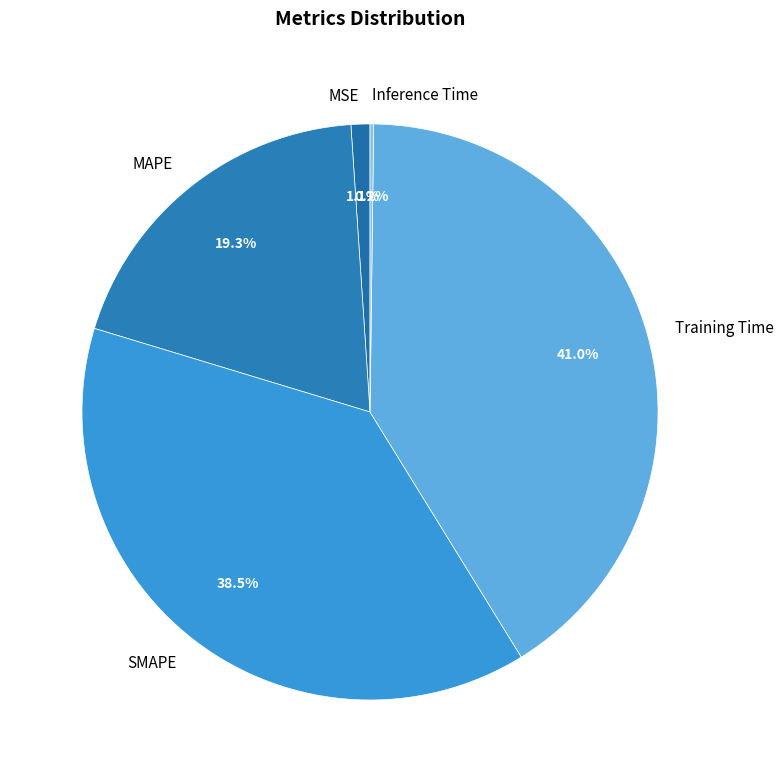

Does any single category account for the majority?

No